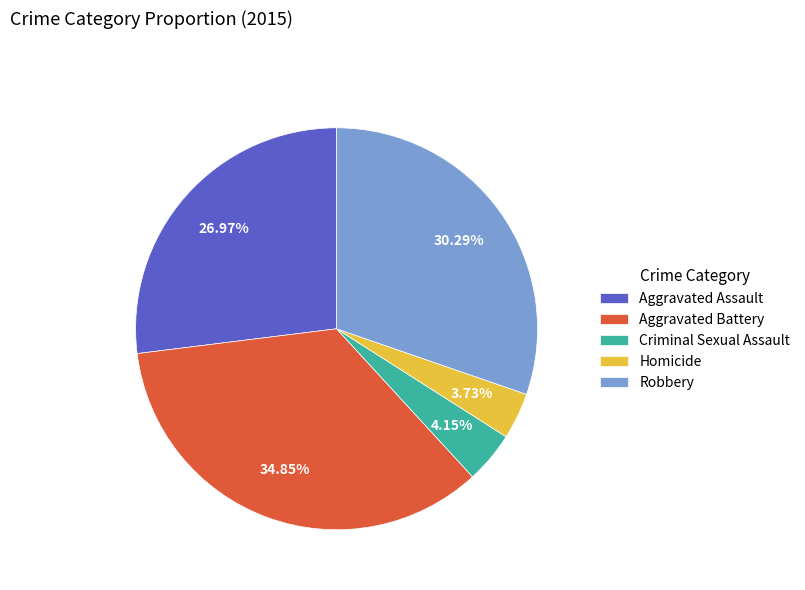

Between Homicide and Aggravated Battery, which is larger?

Aggravated Battery